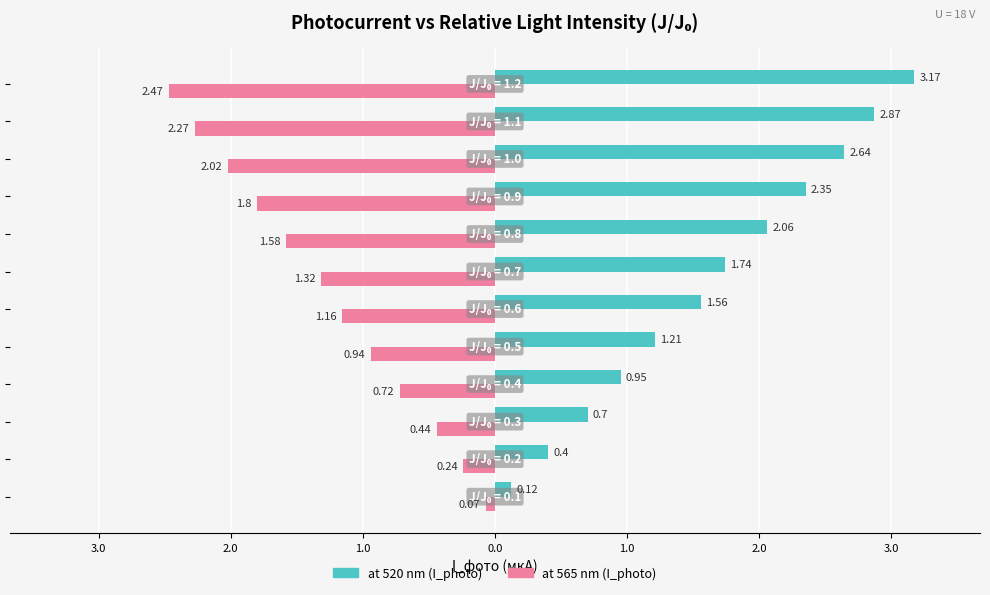

Reading left to right, list all the values displayed in this chart.

at 520 nm (I_photo): 0.1	0.4	0.7	0.9	1.2	1.6	1.7	2.1	2.4	2.6	2.9	3.2
at 565 nm (I_photo): -0.1	-0.2	-0.4	-0.7	-0.9	-1.2	-1.3	-1.6	-1.8	-2.0	-2.3	-2.5